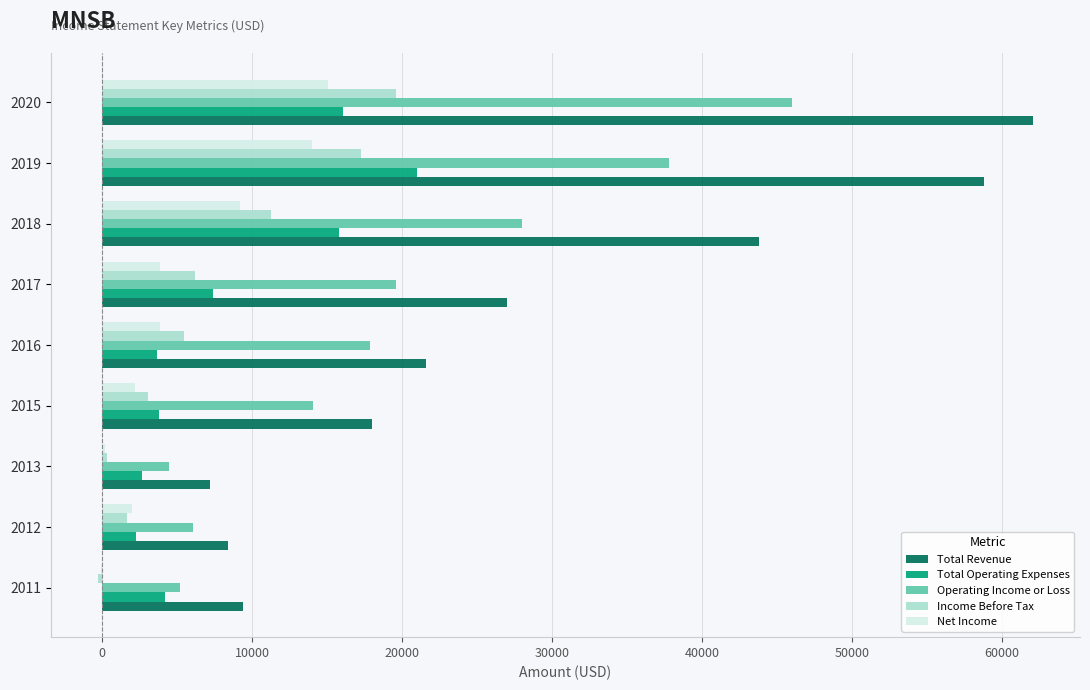

How many data points does each series have?

9